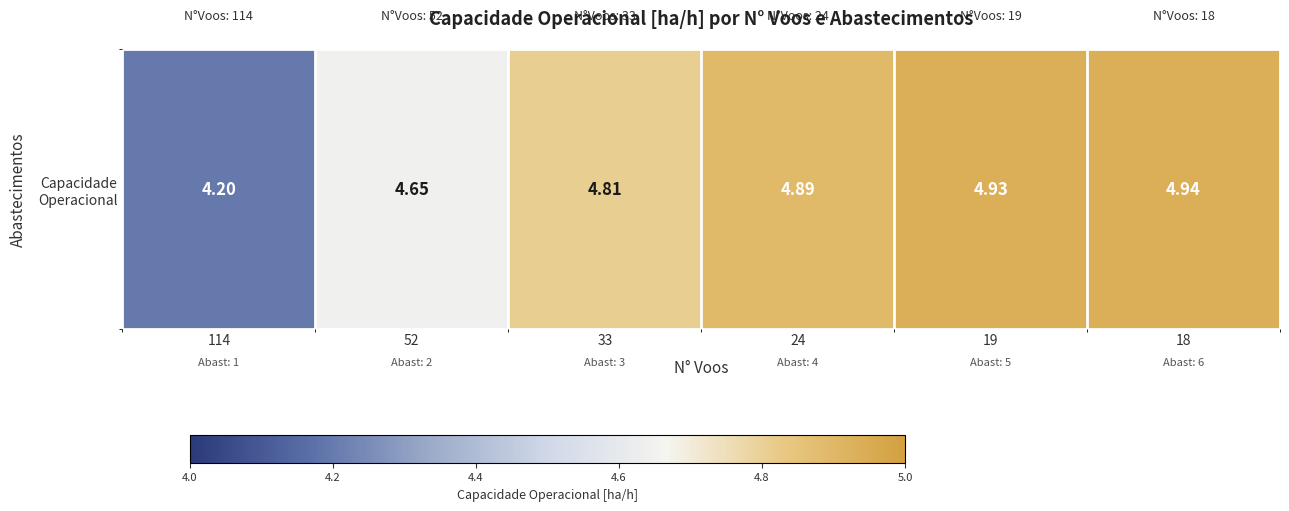

At which label is the value closest to 4?

114